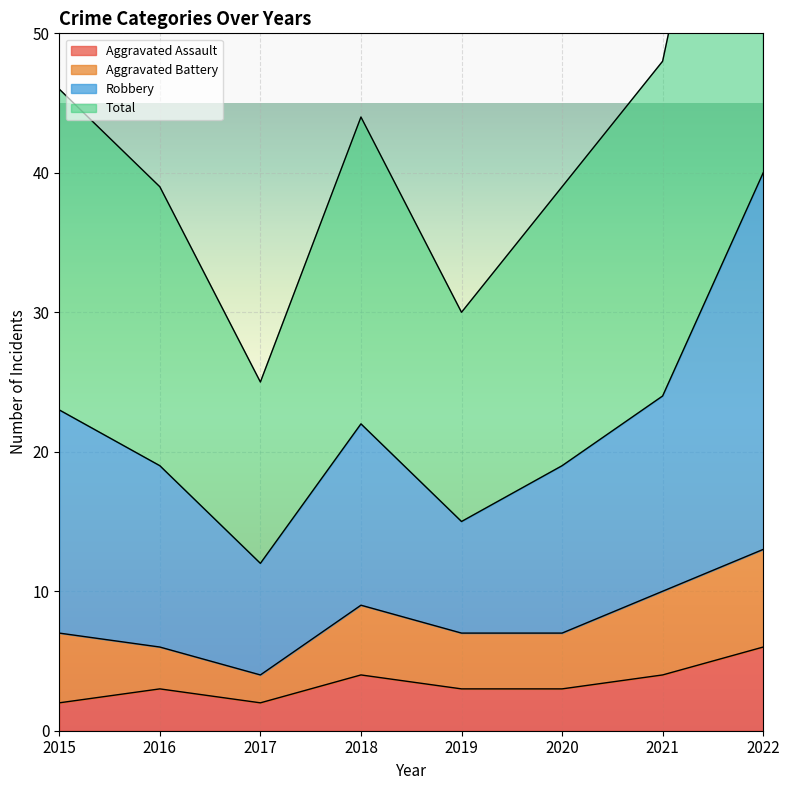

At which label does Aggravated Assault first exceed 3?

2018